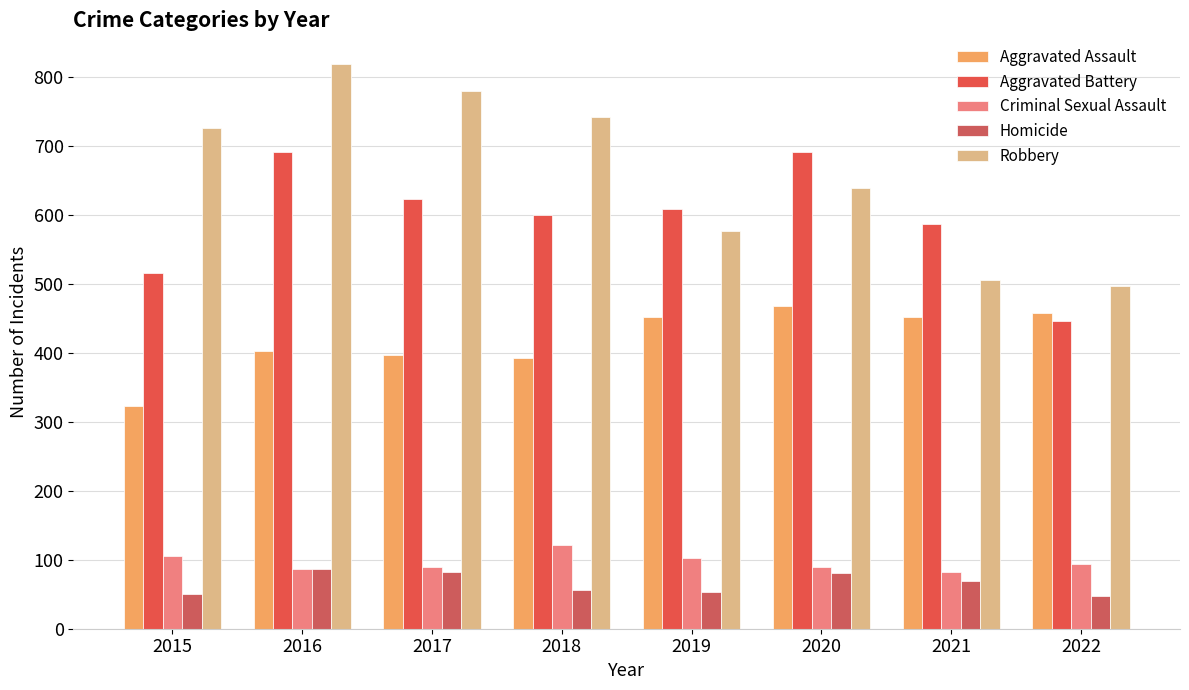

The Aggravated Assault series shows 592 at 2016. True or false?

False